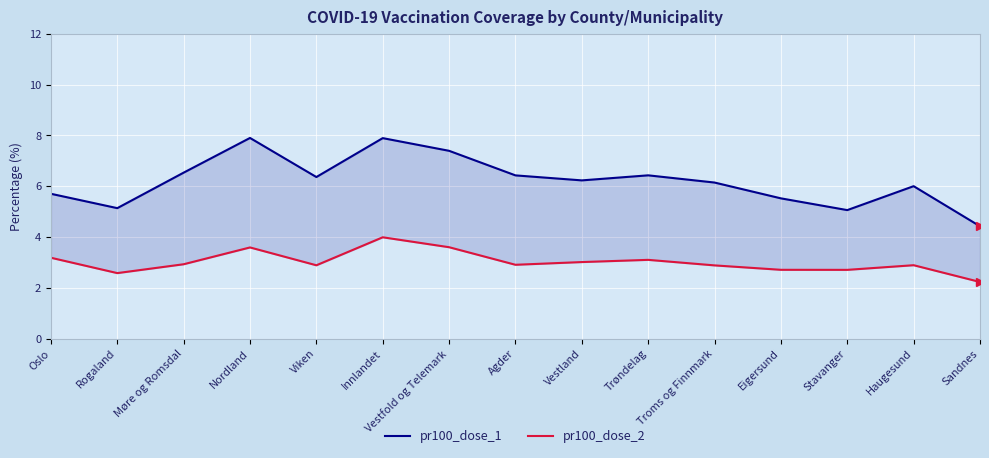

The value of pr100_dose_1 at Sandnes is 7.3. True or false?

False